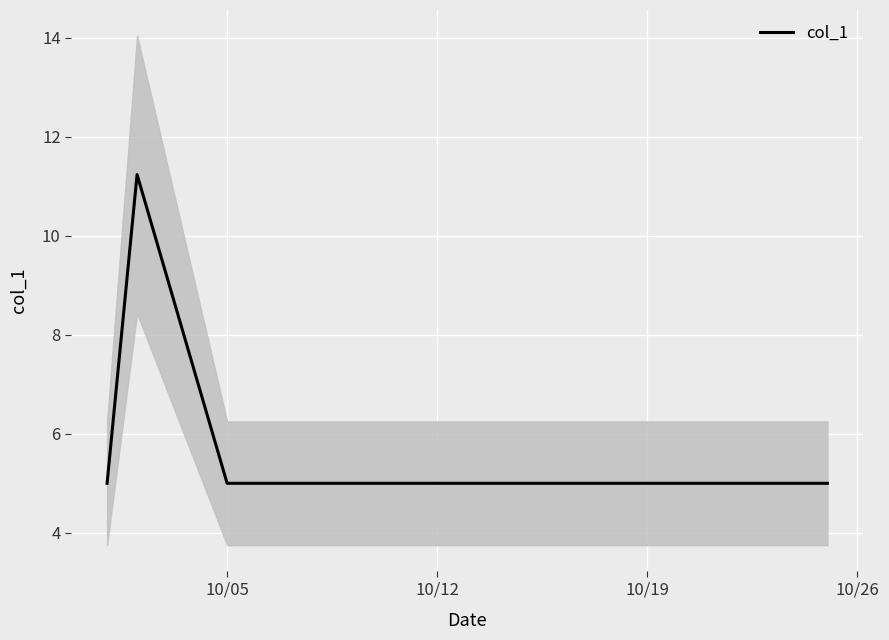

What is the lowest value of the col_1 series?

5.0